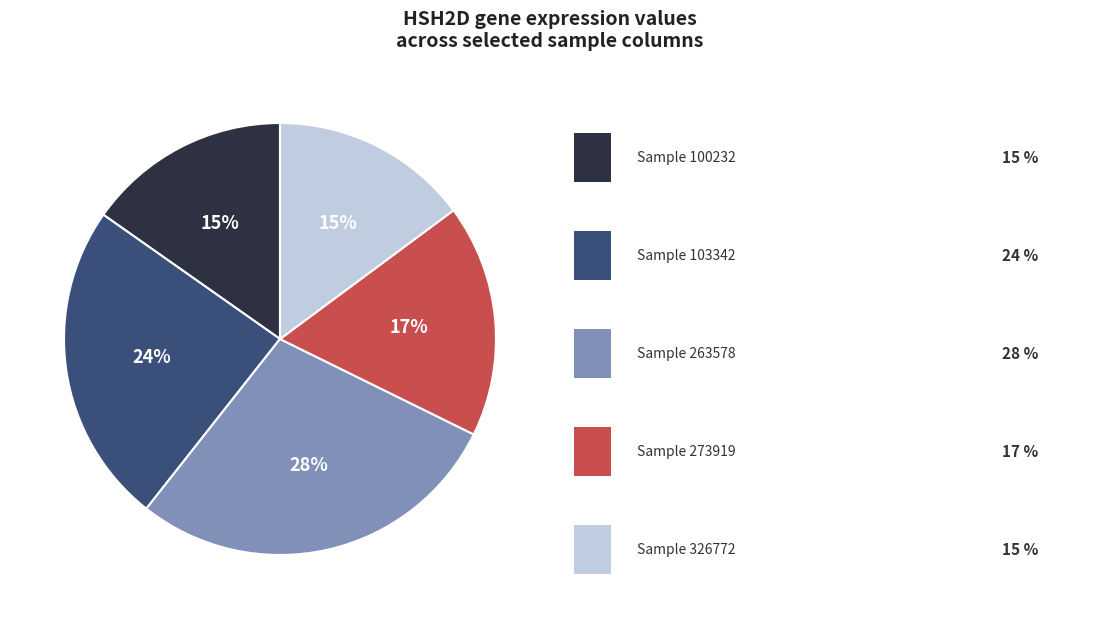

To the nearest percent, what is the average slice percentage?

20%